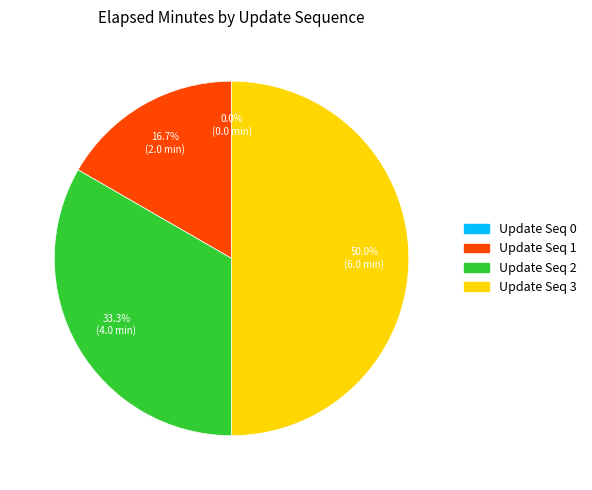

Does 2 account for over 50% of the chart?

No